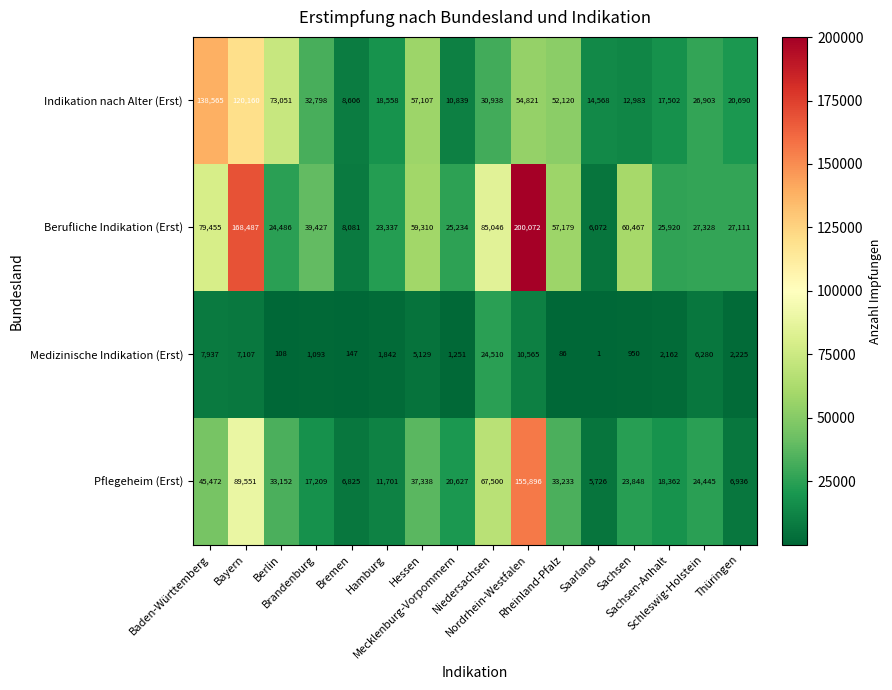

What is the spread (max minus min) of values at Niedersachsen?

60536